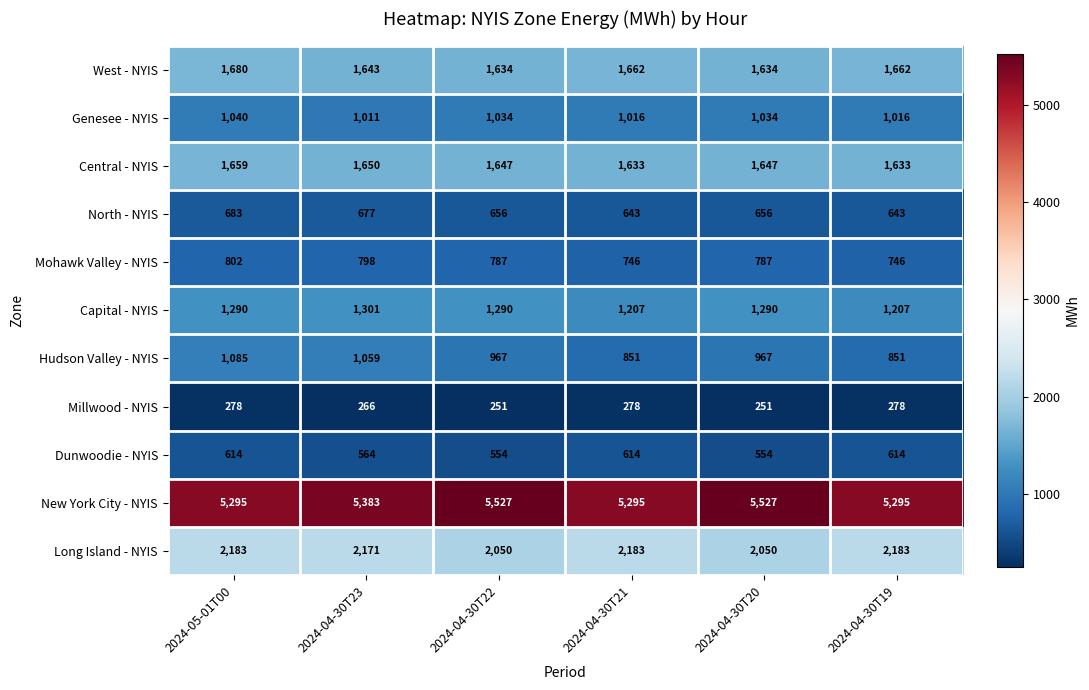

What is the difference between the second highest and second lowest values in the Mohawk Valley - NYIS series?

52